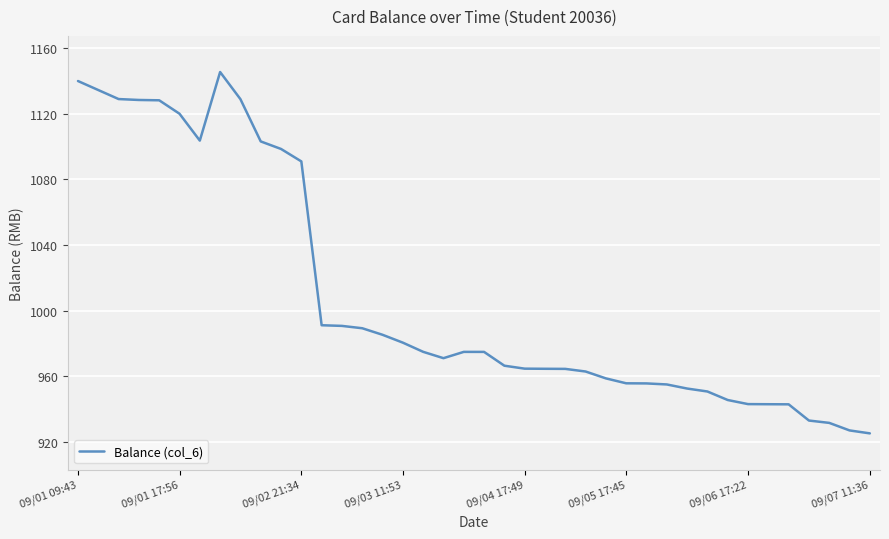

What is the difference between the maximum and minimum values?

220.6